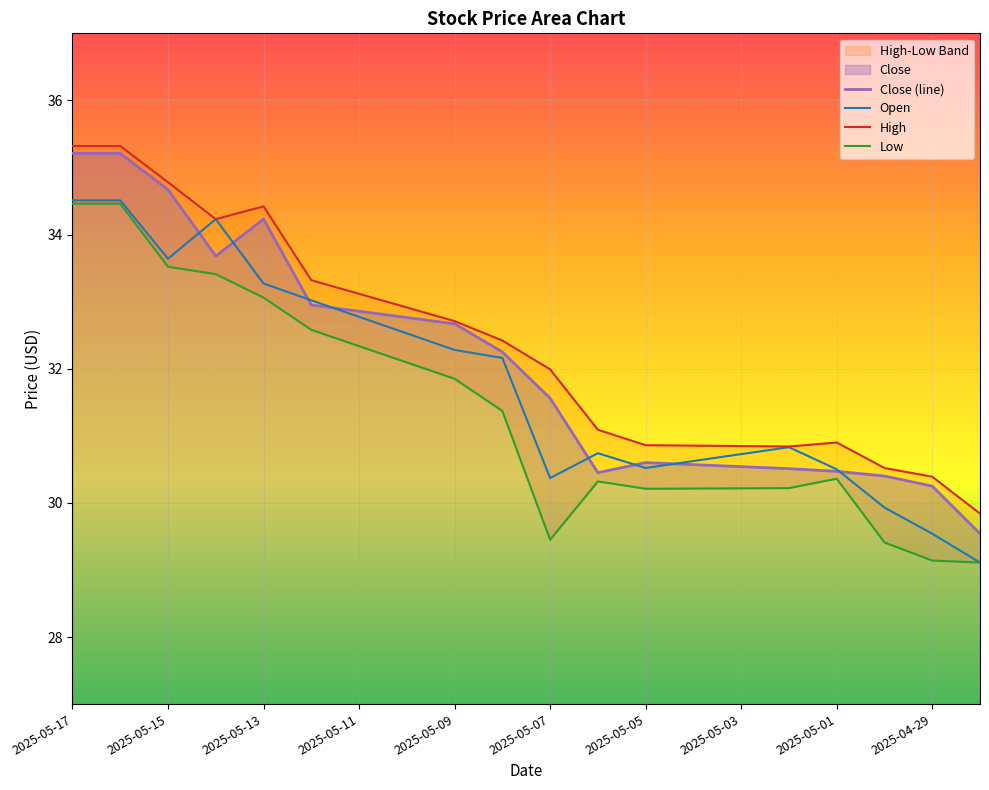

Which series ends up on top after the final intersection of Open and Close?

Close